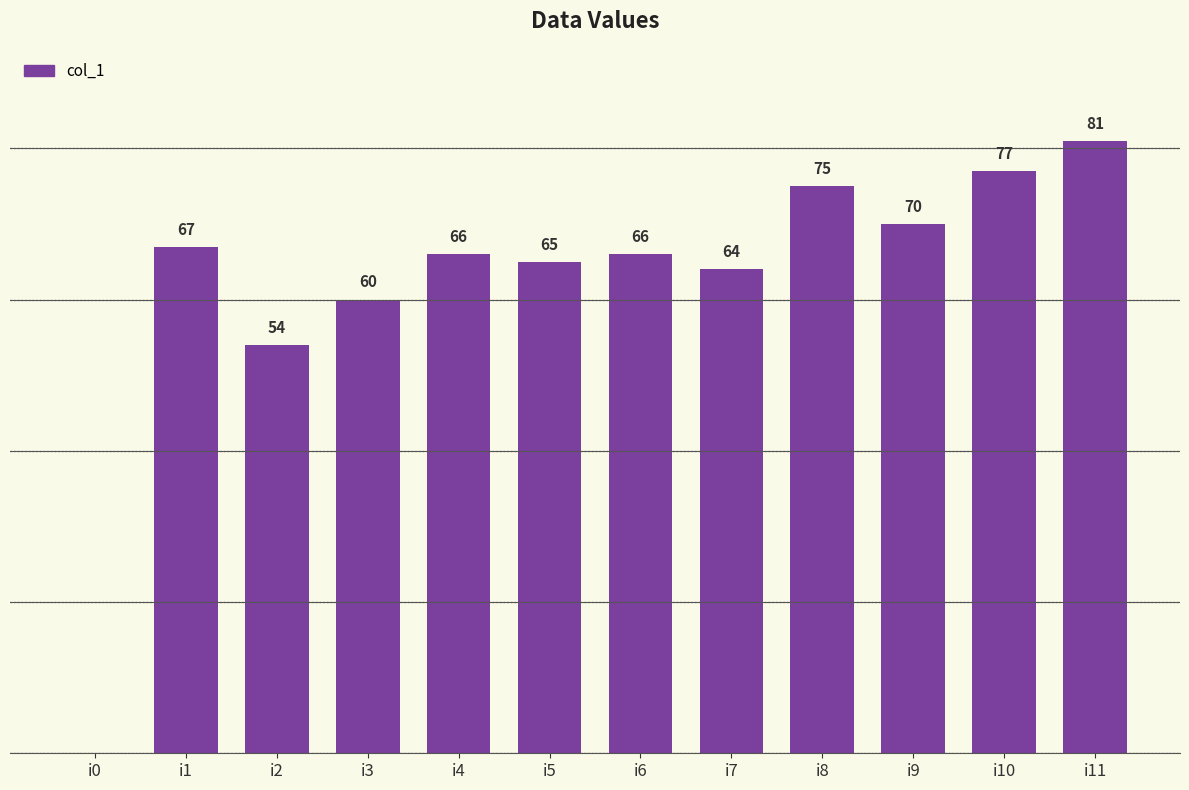

Which label corresponds to the largest value in the chart?

i11